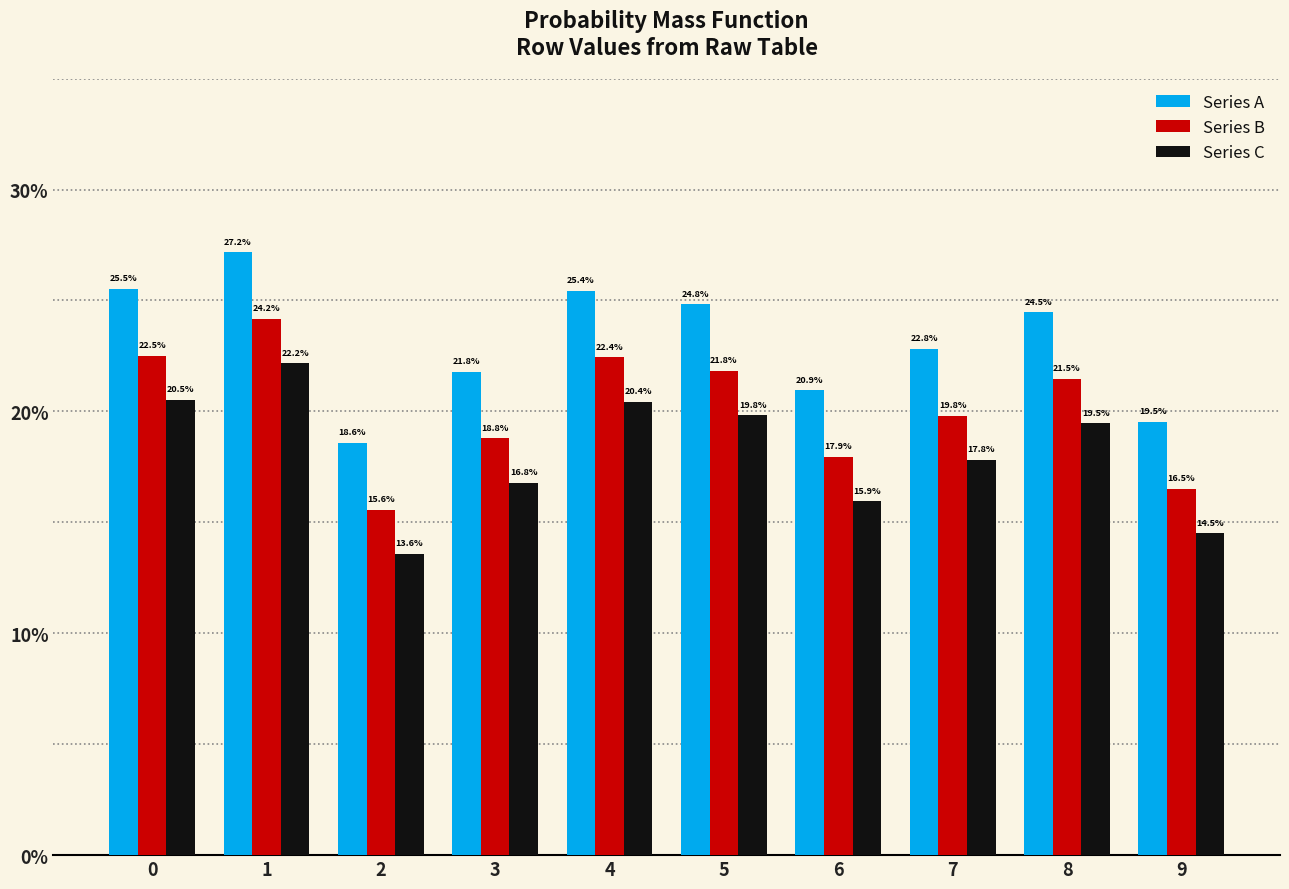

What are all the series names shown in the legend?

Series A, Series B, Series C